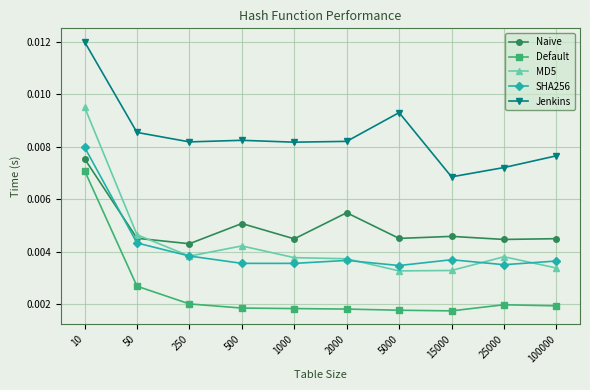

How many lines are shown in the chart?

5